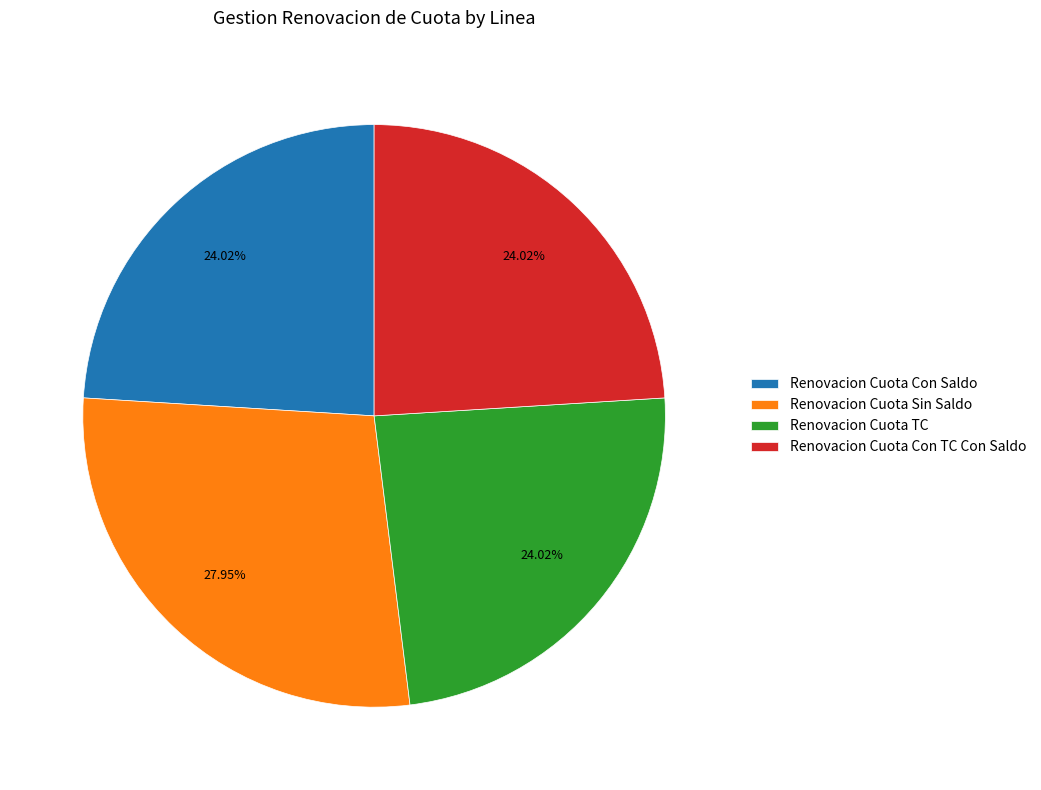

True or false: Renovacion Cuota Con TC Con Saldo accounts for 24% of the total.

True